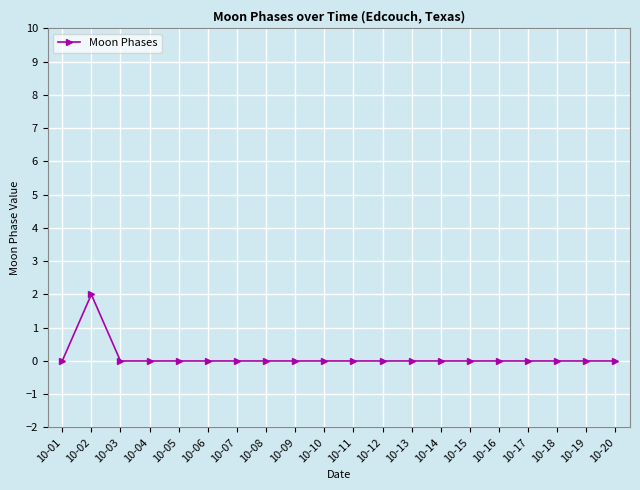

Where is the first local maximum?

10-02